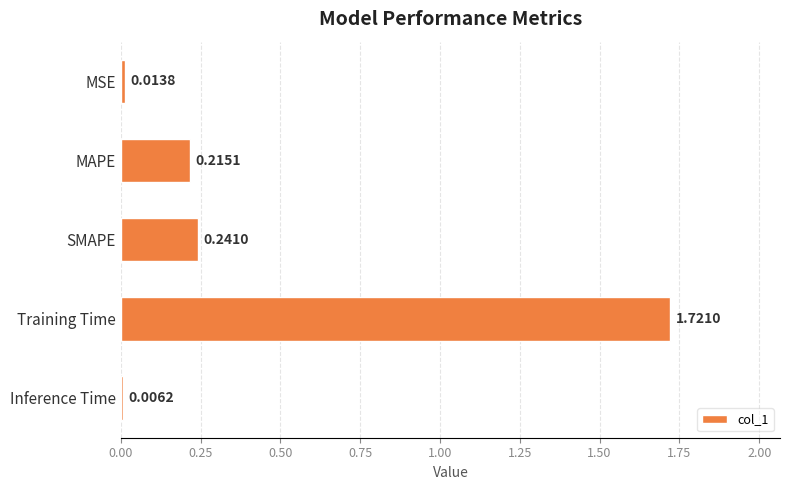

What is the difference between the values at Training Time and SMAPE?

1.5